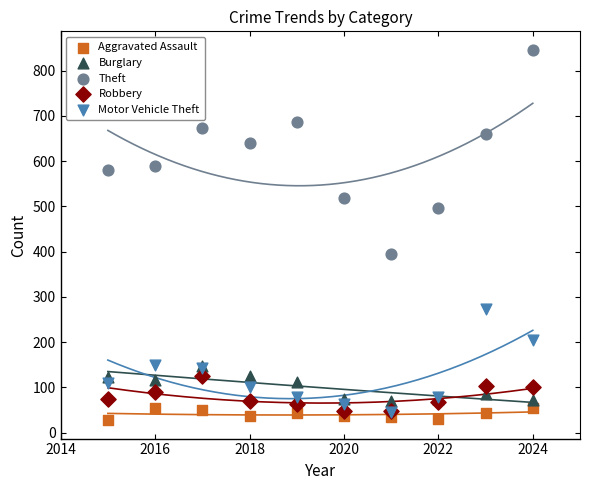

Which series has the largest Y range (max minus min)?

Theft